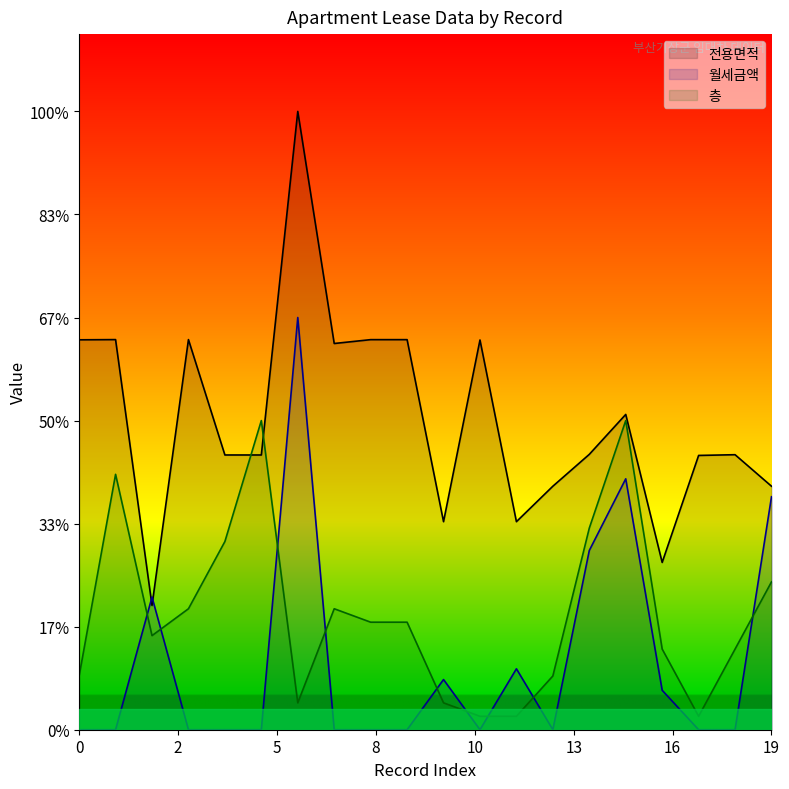

What is the difference between the maximum and minimum values in the 월세금액 series?

80.0